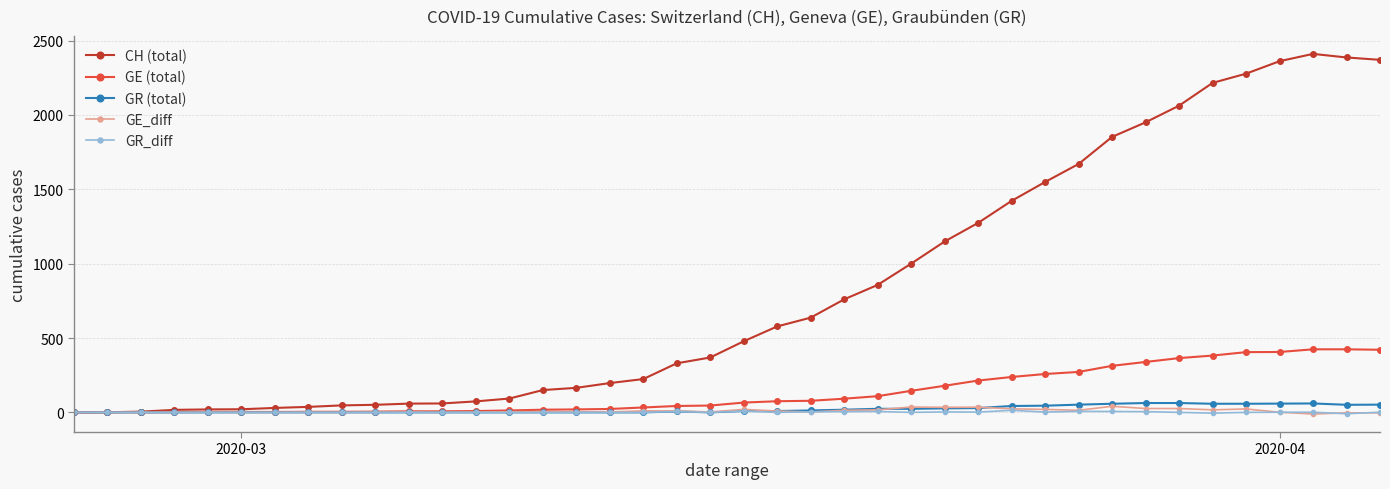

At how many categories does at least one series exceed 2145?

6